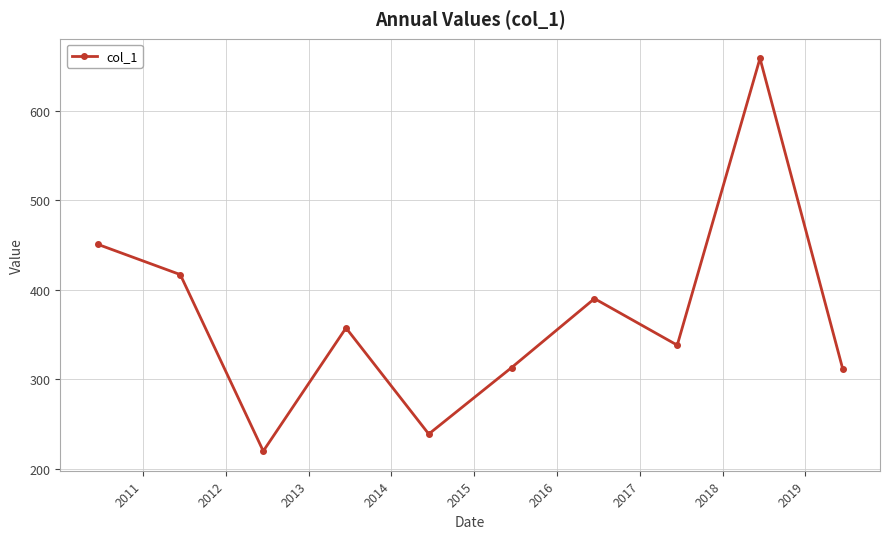

How many points are higher than both their immediate neighbors (excluding endpoints)?

3